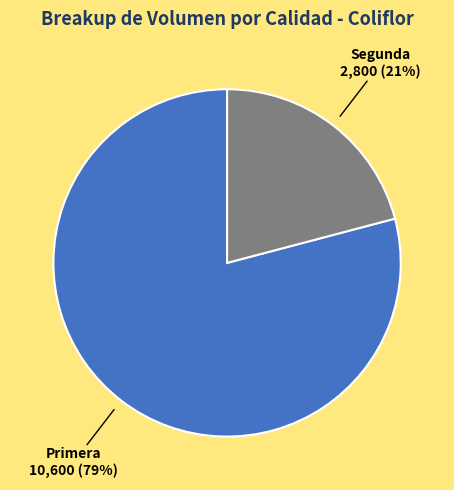

Which category has the smallest portion of the pie?

Segunda